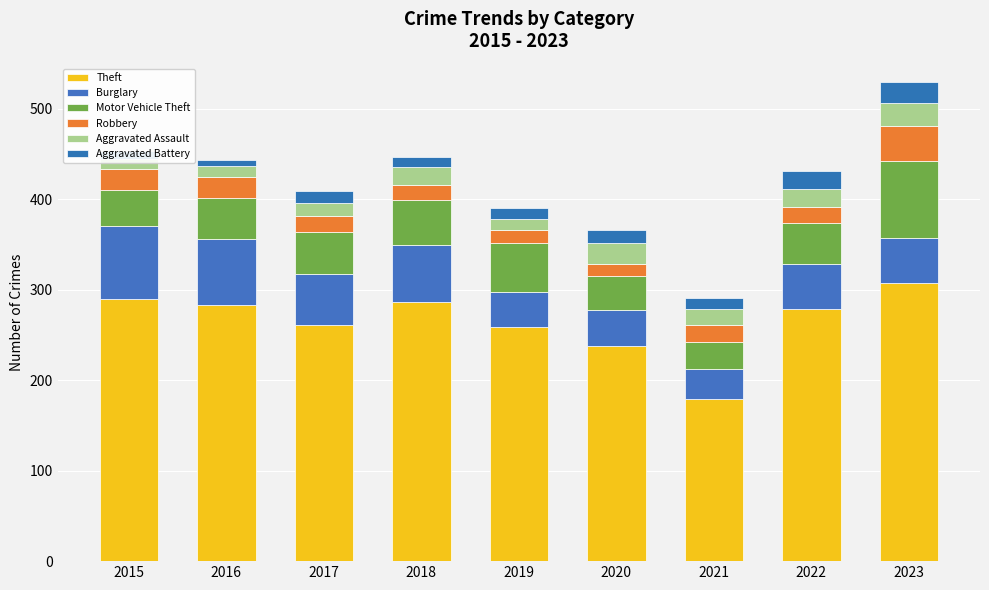

What is the total value across all series at 2015?

453